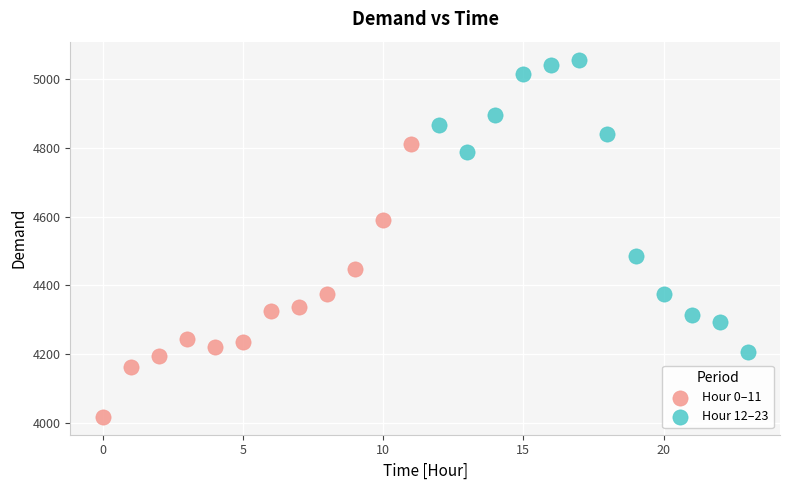

What are all the series names shown in the legend?

Hour 0–11, Hour 12–23